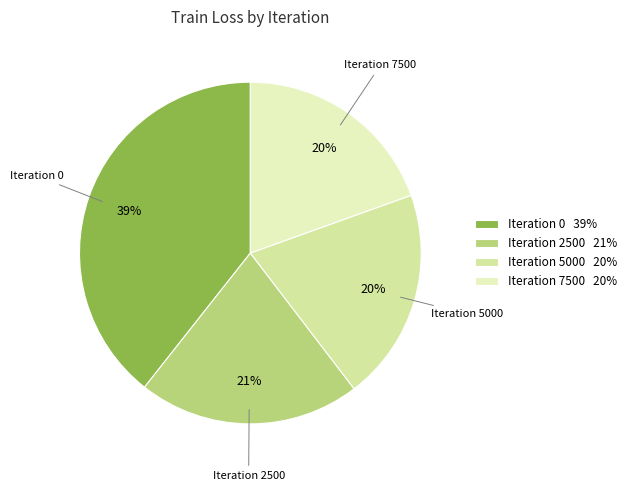

To the nearest percent, what is the average slice percentage?

25%